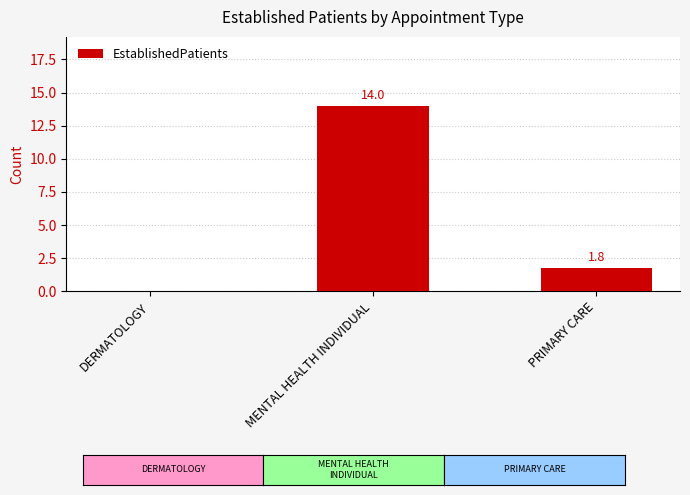

Where does the data first go above 1?

MENTAL HEALTH INDIVIDUAL